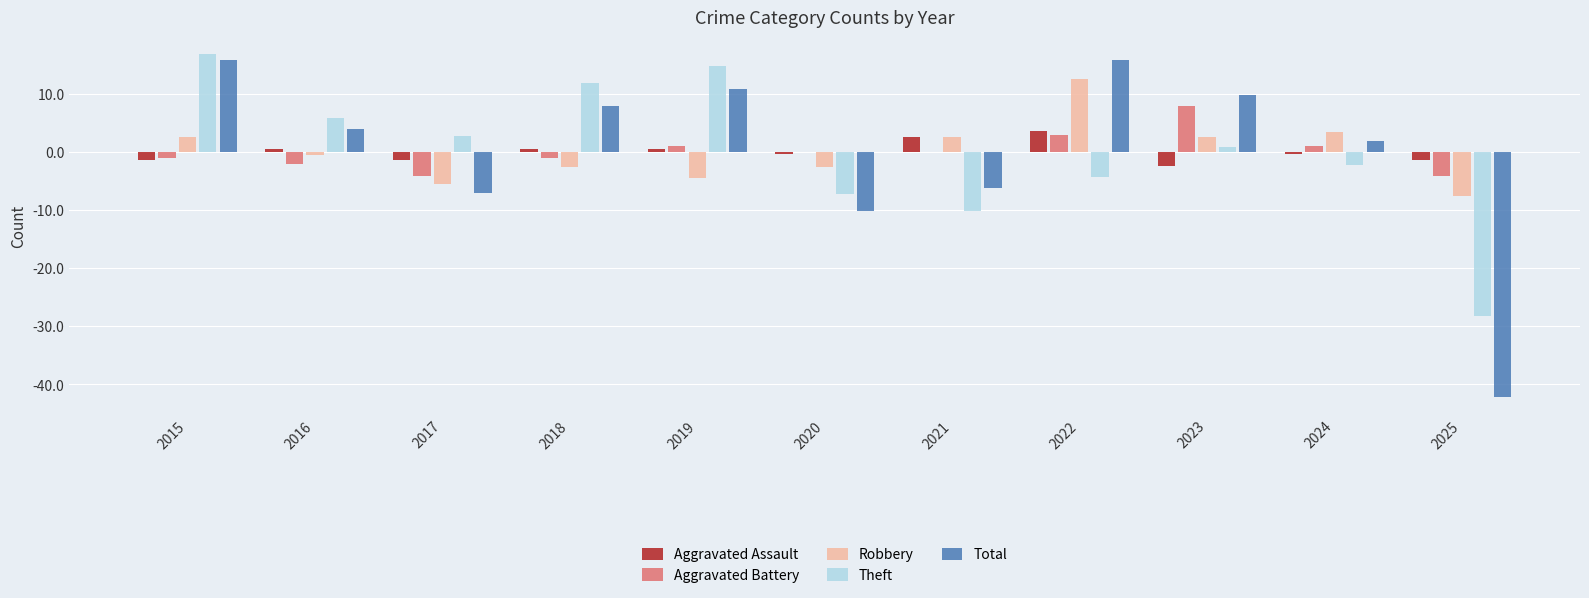

Are the bars grouped side by side (vs. stacked)?

Yes